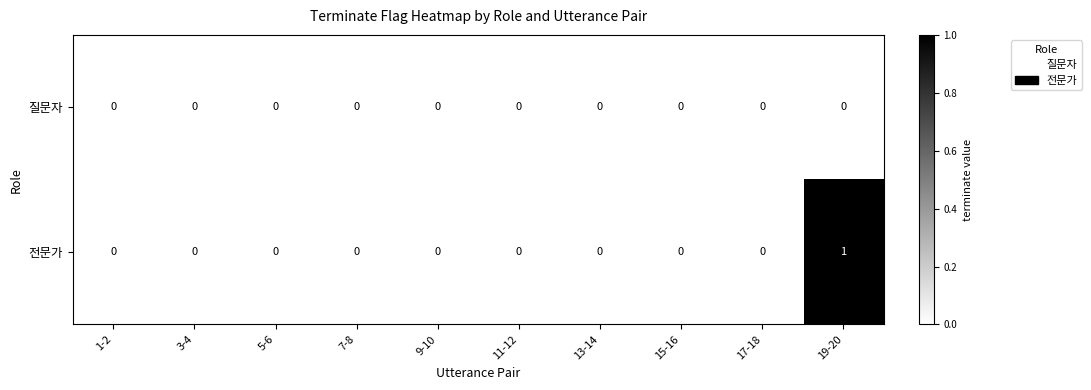

Reading right to left, list all the values displayed in this chart.

질문자: 19-20=0	17-18=0	15-16=0	13-14=0	11-12=0	9-10=0	7-8=0	5-6=0	3-4=0	1-2=0
전문가: 19-20=1	17-18=0	15-16=0	13-14=0	11-12=0	9-10=0	7-8=0	5-6=0	3-4=0	1-2=0